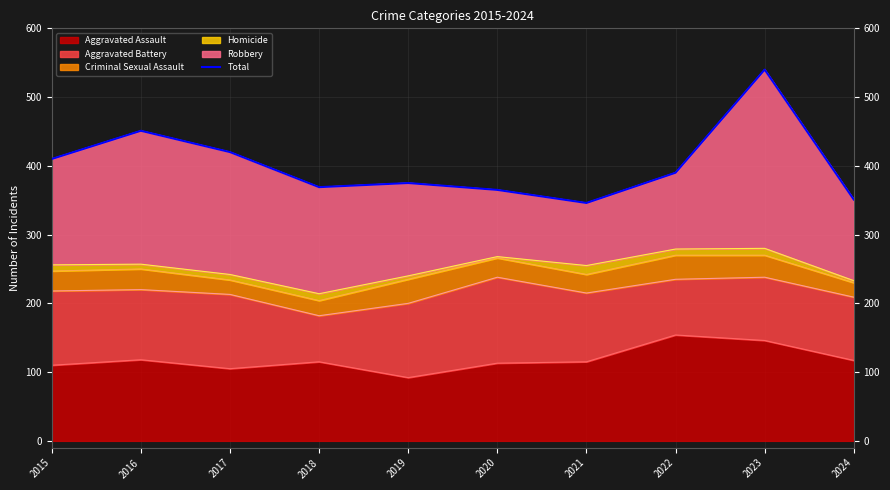

True or false: the data has more than 2 interior local peaks.

True